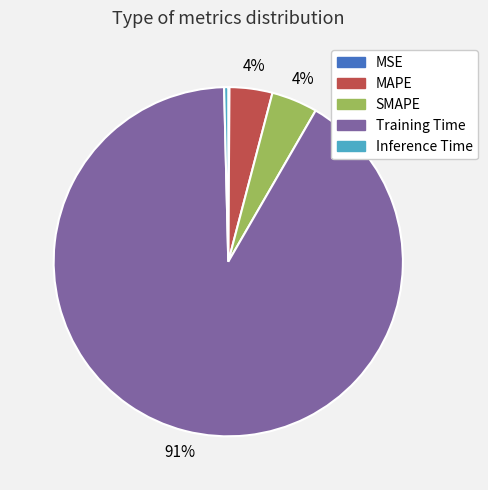

What is the majority slice?

Training Time